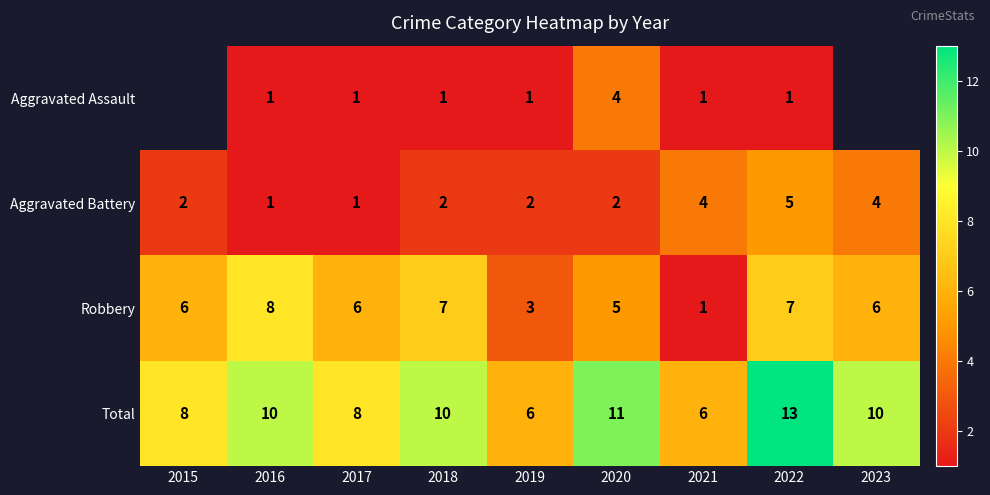

What value does the Total series have at 2017?

8